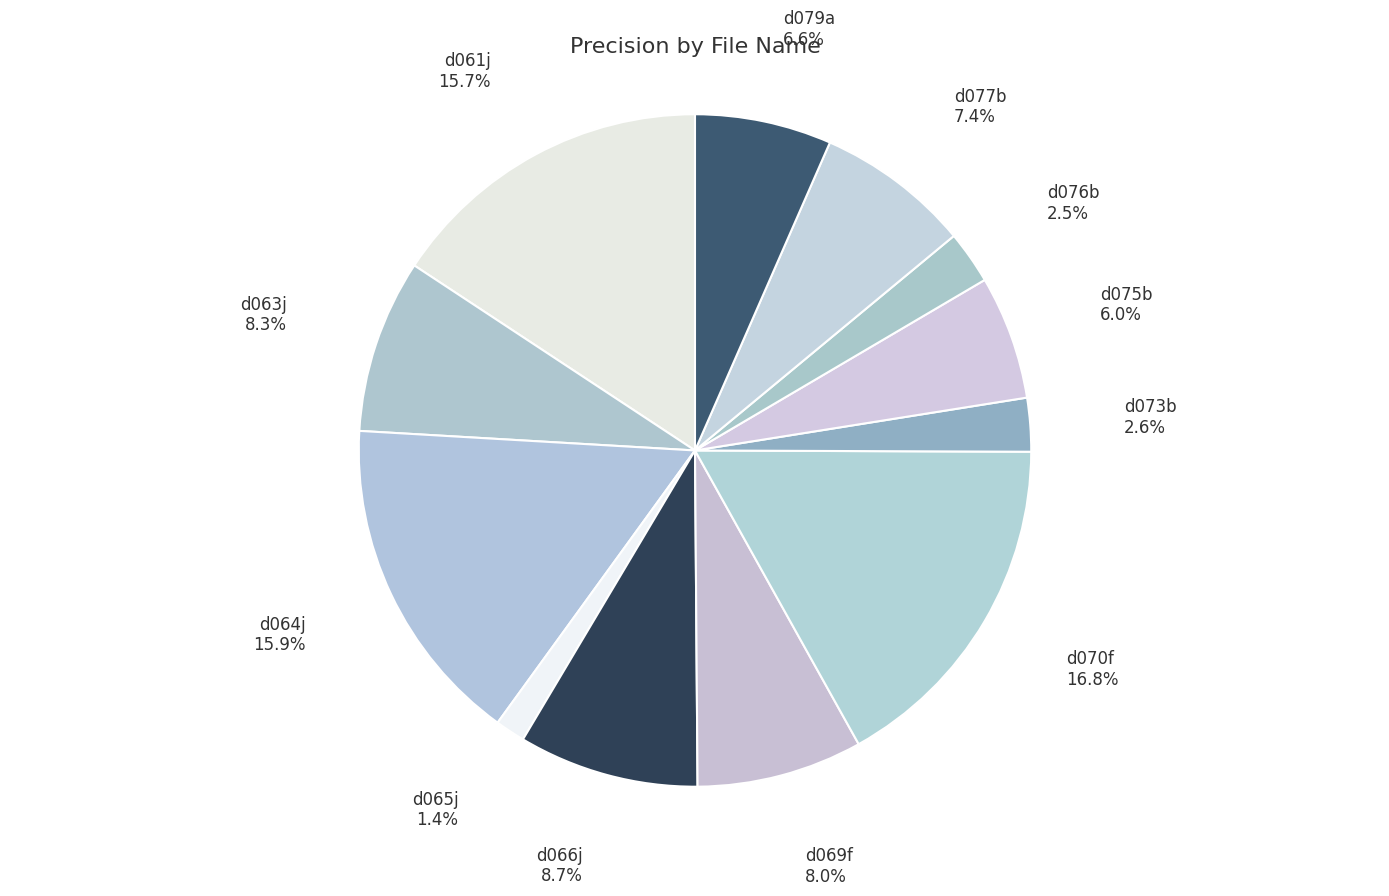

Is there any slice that represents more than half of the pie?

No